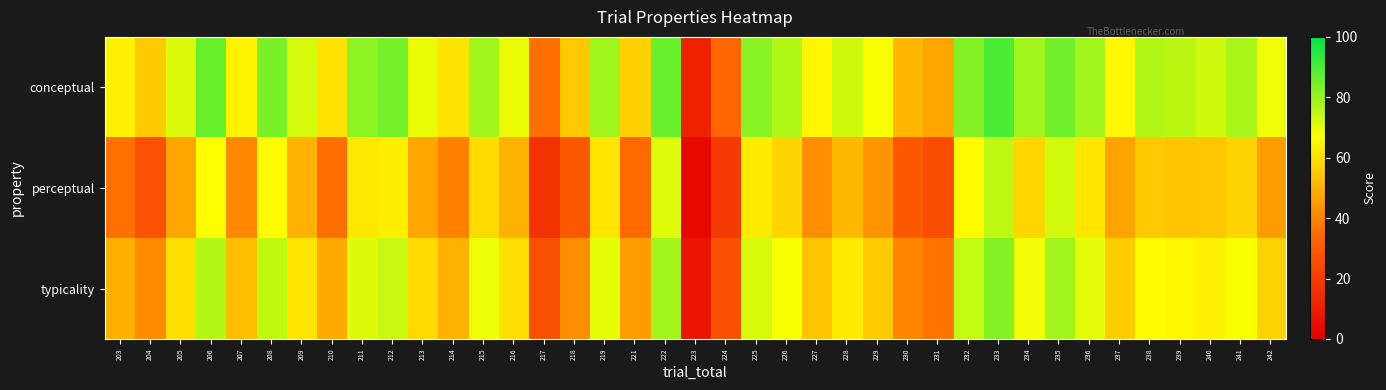

What is the total value across all series at 211?

214.3